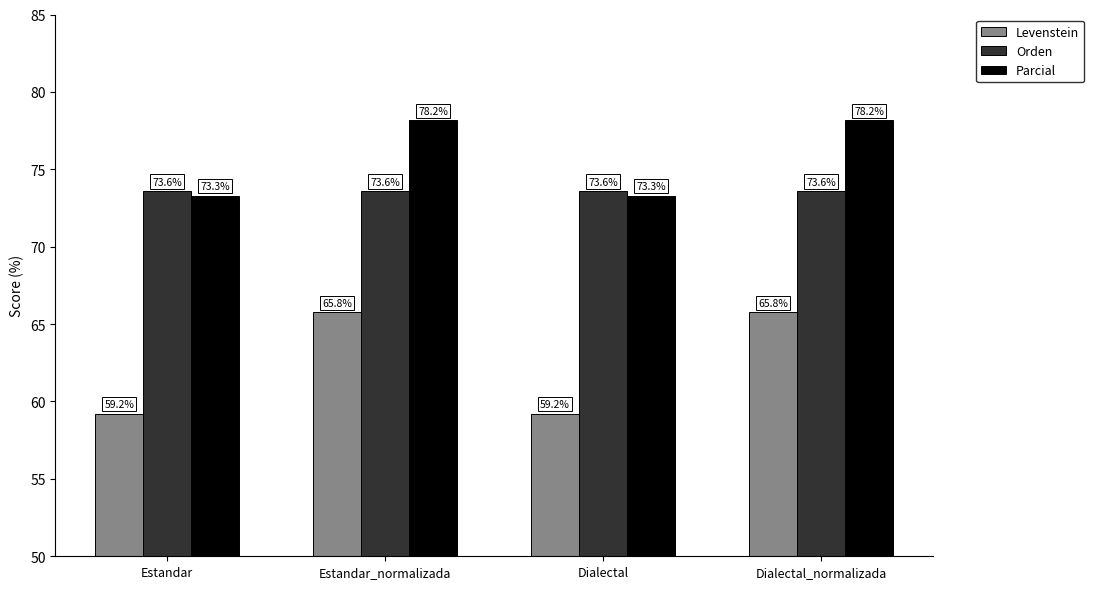

What is the difference between the highest and lowest values at Estandar?

14.4